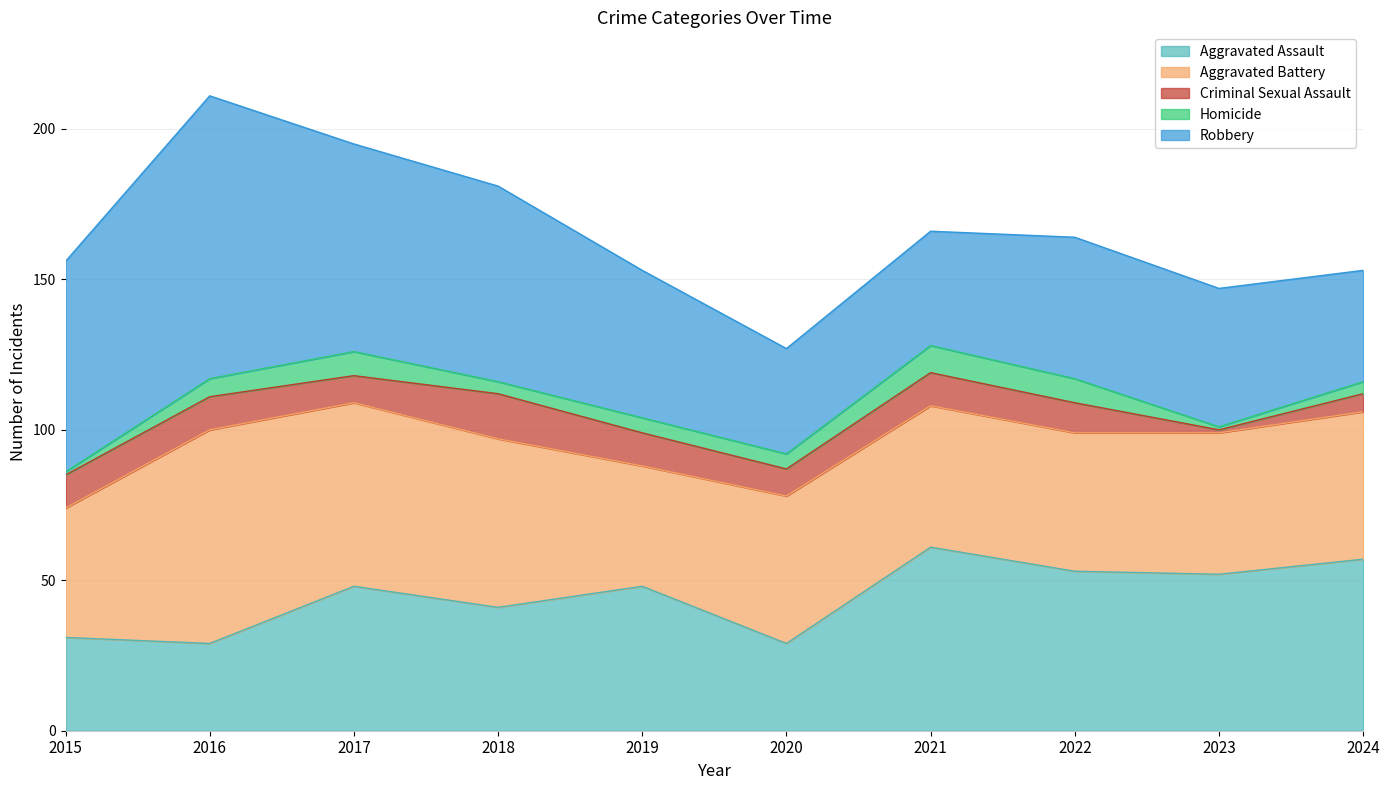

Is it true that Criminal Sexual Assault equals 7 at 2018?

False